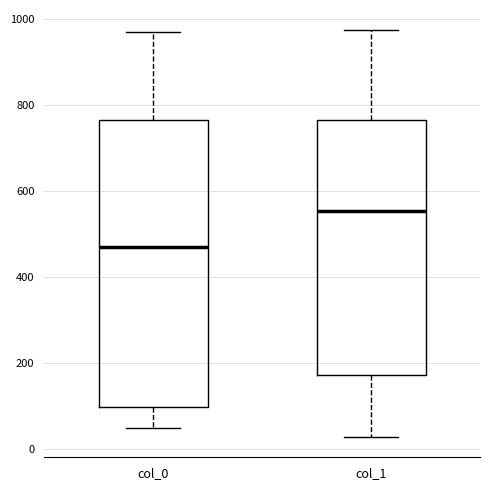

Which box's median line is the highest?

col_1